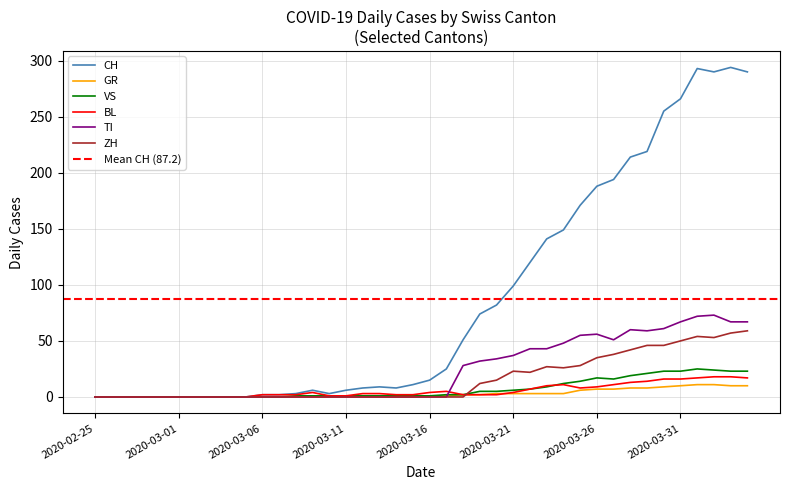

What position from the left is 2020-03-17?

22